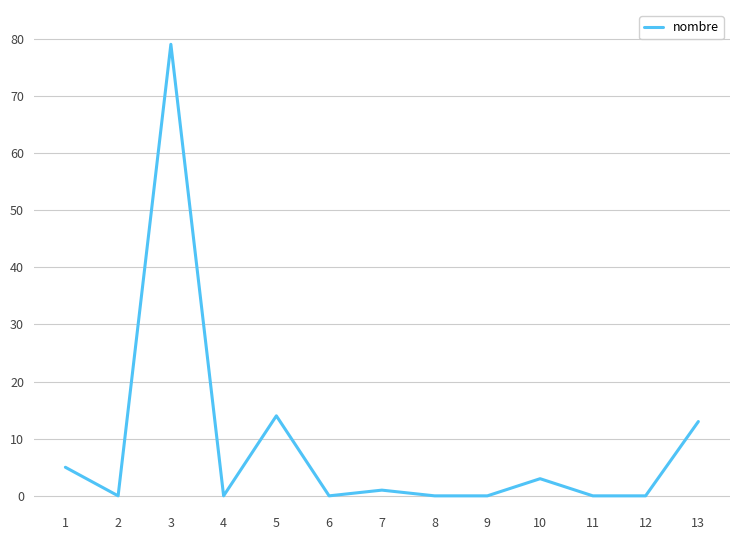

Does the chart display data point markers on the line(s)?

No